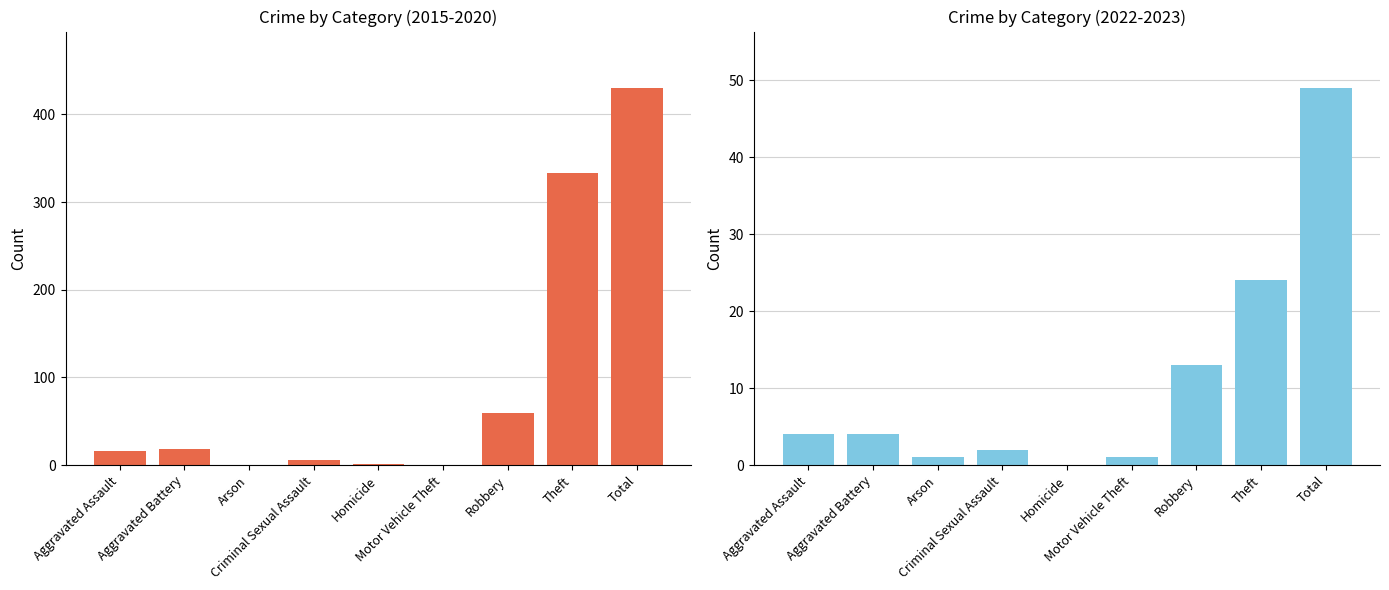

List the labels in order of value, smallest first.

Arson, Motor Vehicle Theft, Homicide, Criminal Sexual Assault, Aggravated Assault, Aggravated Battery, Robbery, Theft, Total